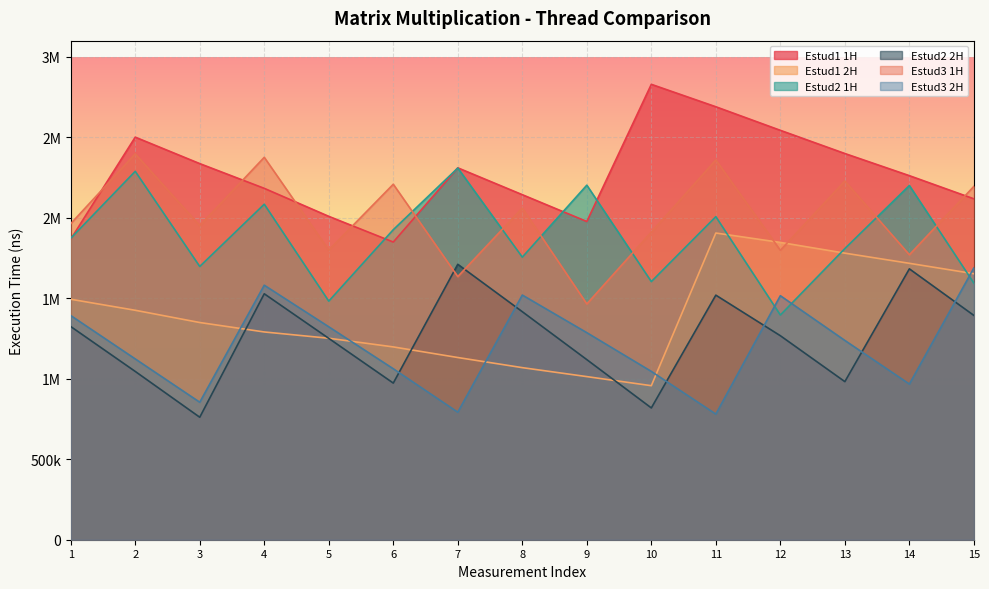

How many interior local valleys does the Estud2 2H series have?

4